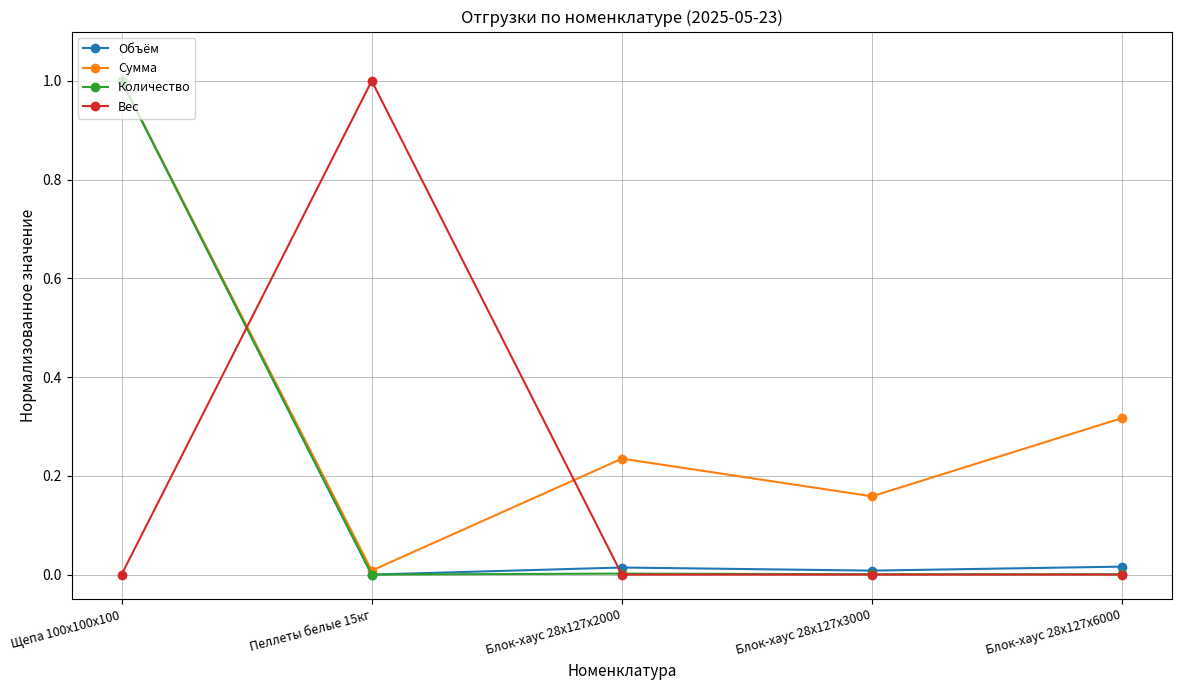

How many lines are shown in the chart?

4